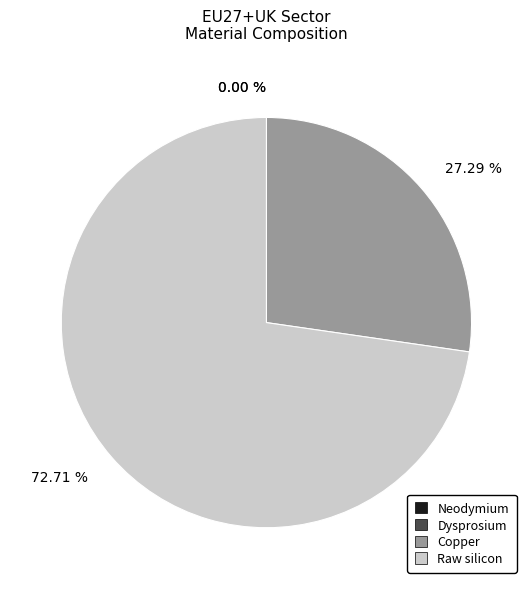

Is the sum of Raw silicon and Dysprosium greater than half?

Yes